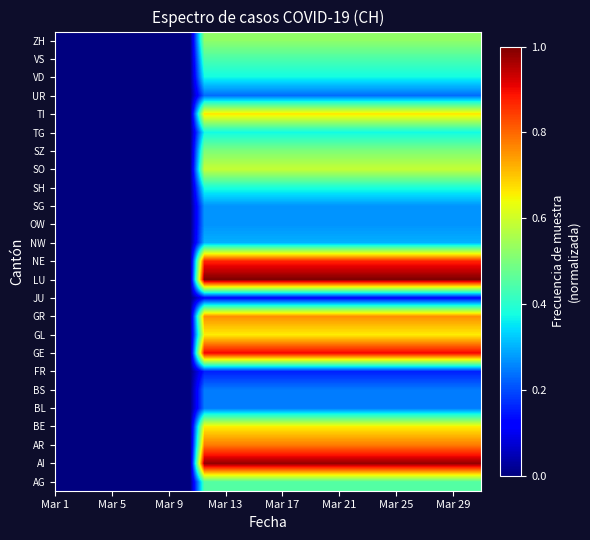

At how many categories does at least one series exceed 0?

20